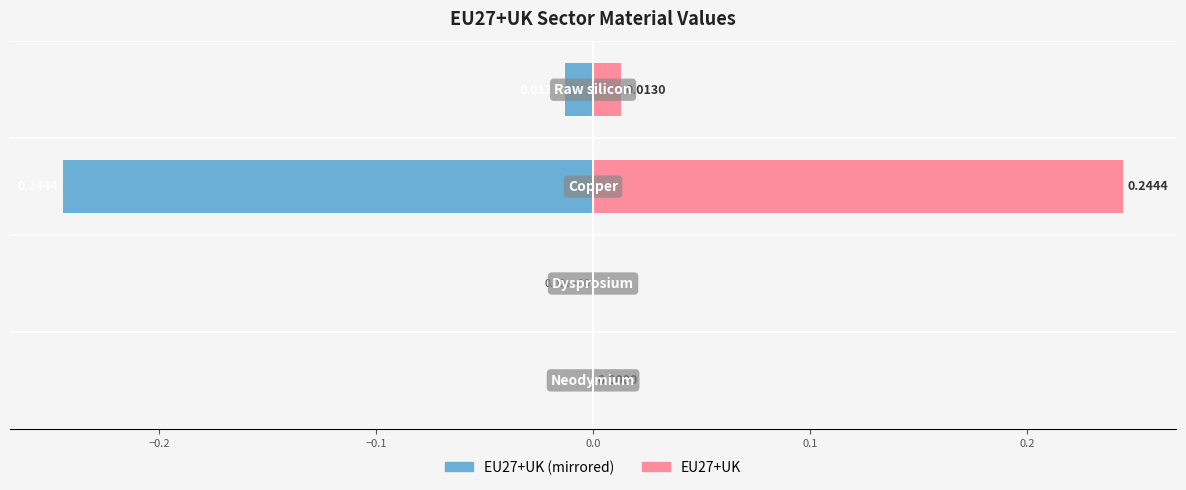

Reading right to left, what are all the values shown in this chart?

EU27+UK (left): 0.0=-0.0	−0.1=-0.2	−0.2=0.0	−0.3=-0.0
EU27+UK (right): 0.0=0.0	−0.1=0.2	−0.2=0.0	−0.3=0.0